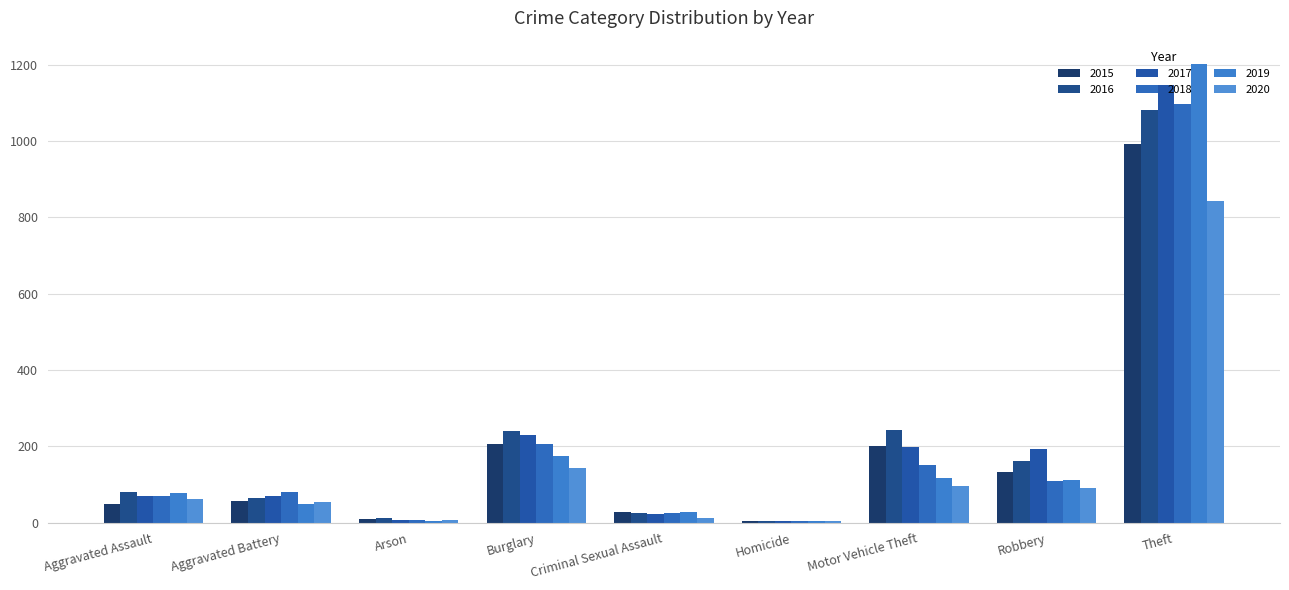

How many data points does each series have?

9